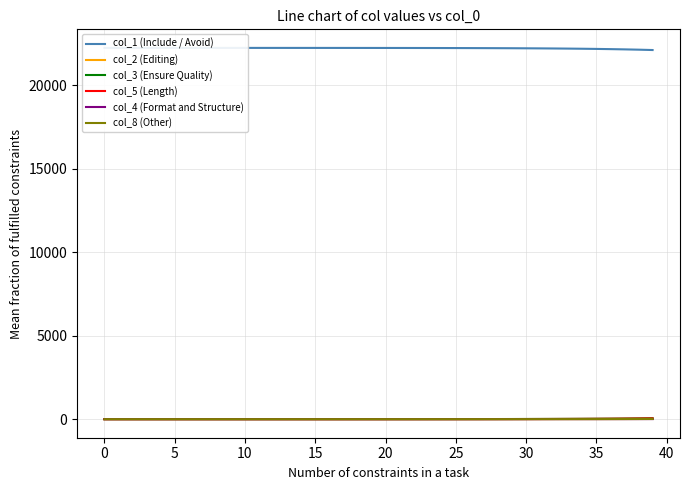

What is the spread (max minus min) of values at 30?

22233.7